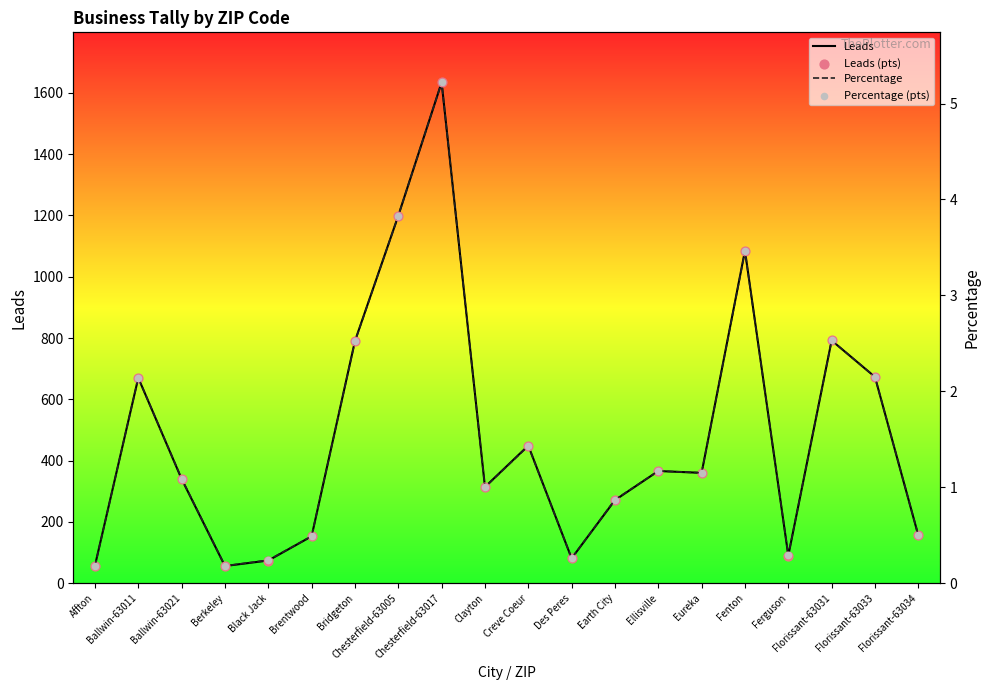

At which category is the sum across all series the highest?

Chesterfield-63017